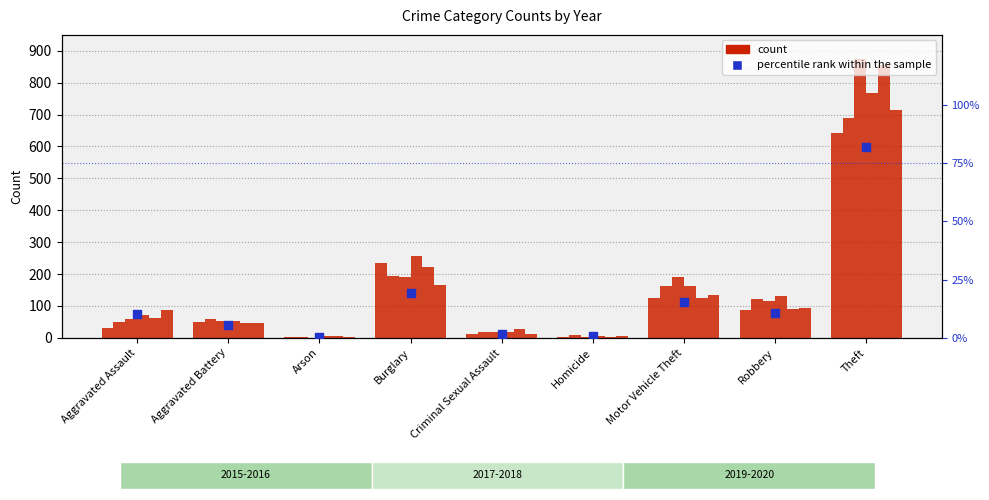

Which has a higher value, Burglary or Aggravated Battery?

Burglary